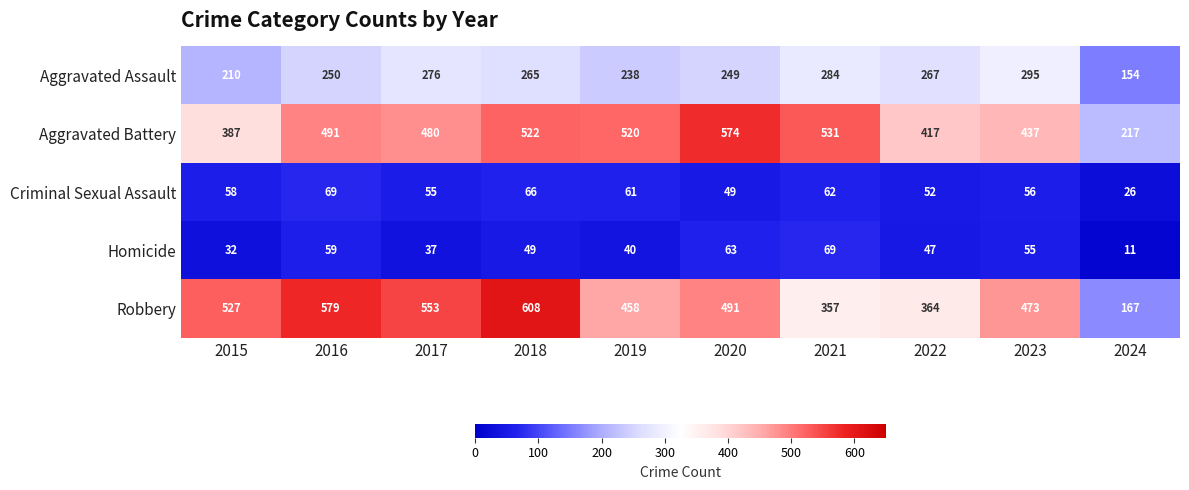

What is the maximum value shown in the chart?

608